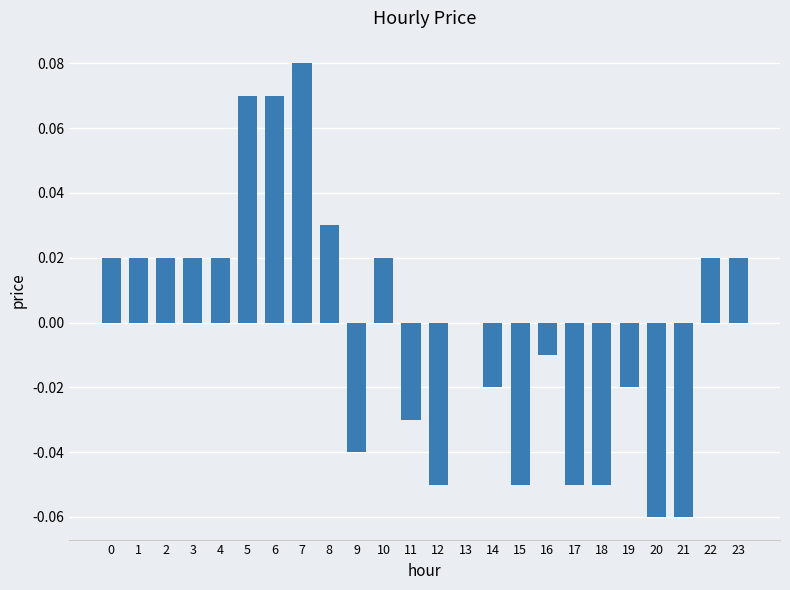

True or false: the data shows -0.0 at 16.

True